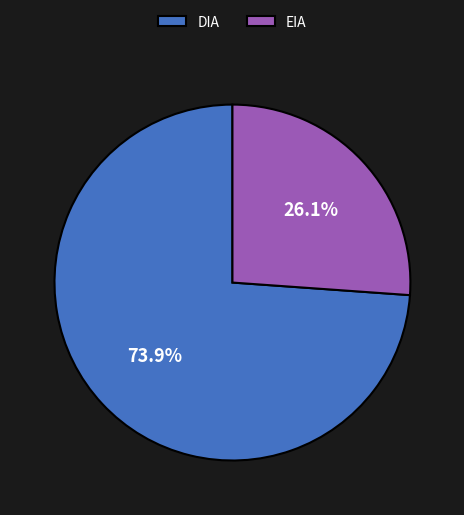

How many segments does this pie chart have?

2